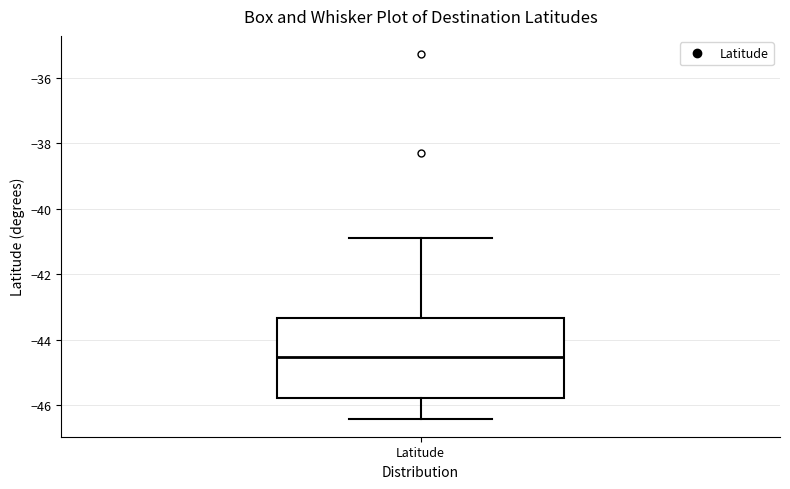

Transcribe this box plot: give where the median line is, the range the box spans, and where the two whiskers end, as read against the y-axis. The values are not printed on the chart, so give them approximately, as read against the axis.

median -44.6, box -45.8 to -43.4, whiskers -46.4 to -41.0